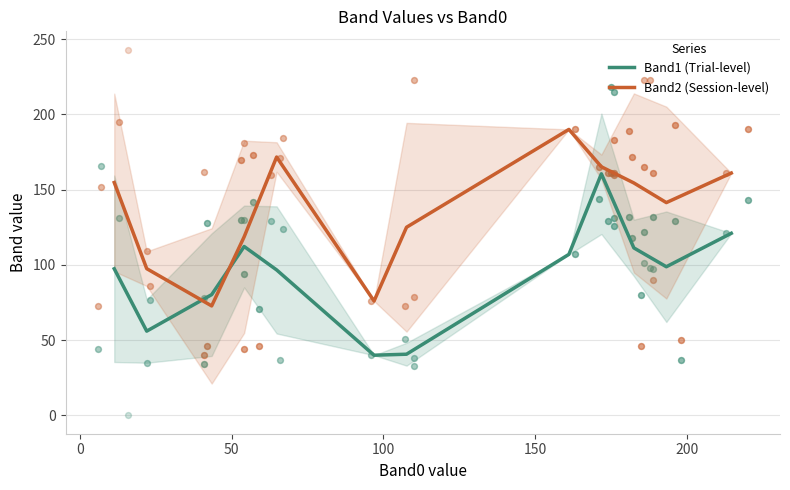

What are all the series names shown in the legend?

Band1 (Trial-level), Band2 (Session-level)